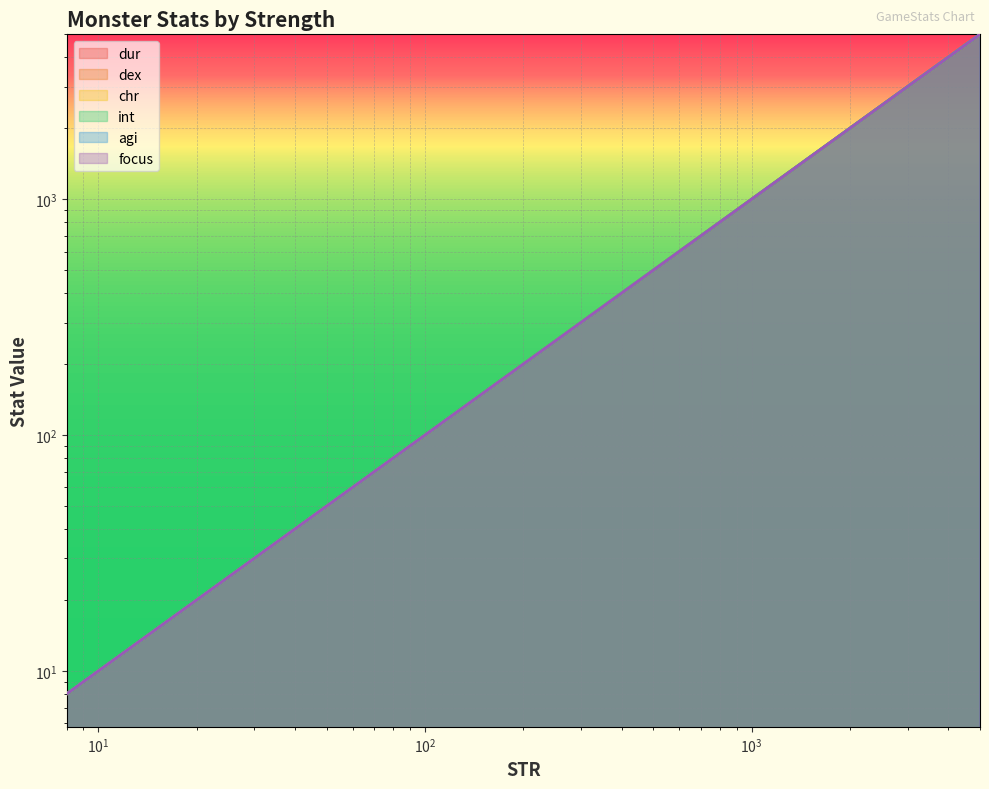

Is it true that chr equals 7 at Moss Covered Skeleton?

False